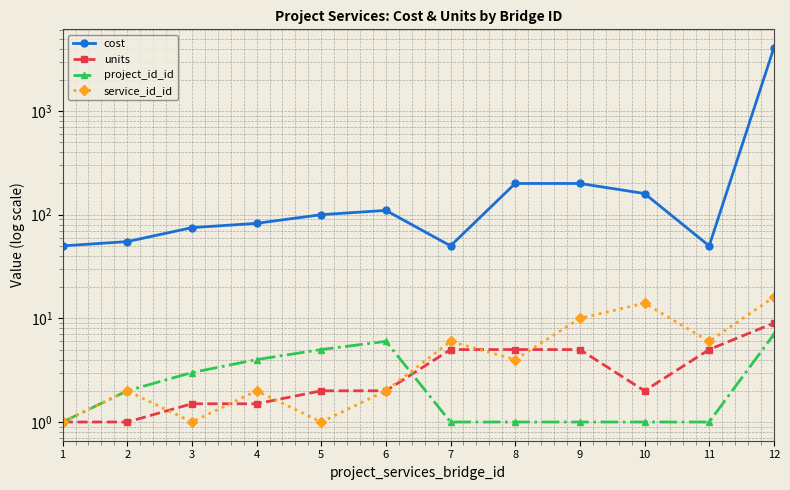

What is the difference between the maximum and minimum values in the units series?

8.0